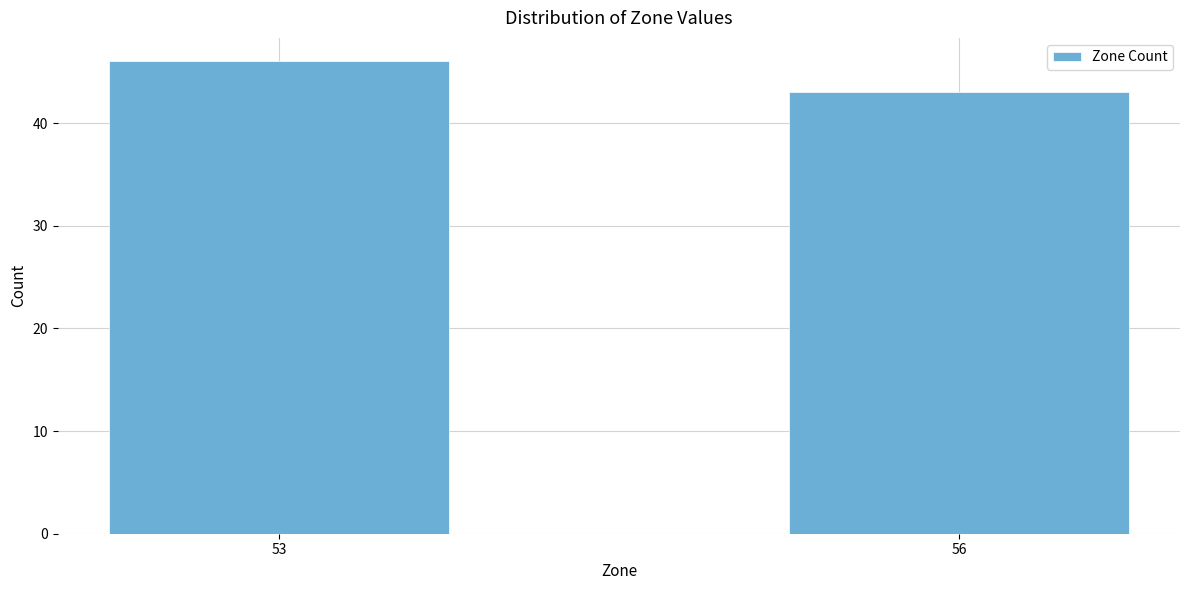

Reading left to right, extract all data points from this chart.

53=46	56=43